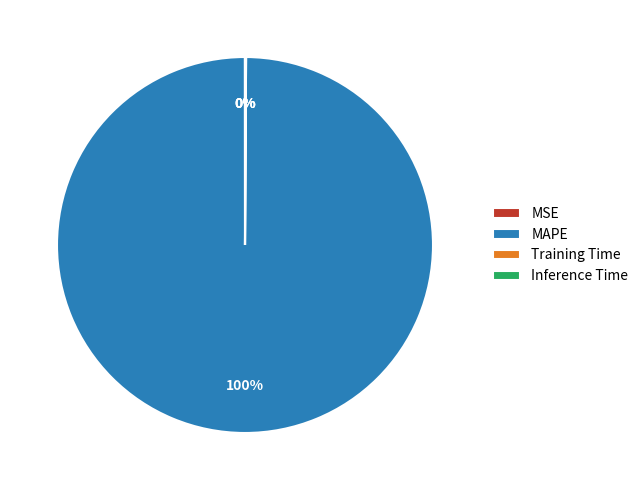

Which category has the biggest portion of the pie?

MAPE